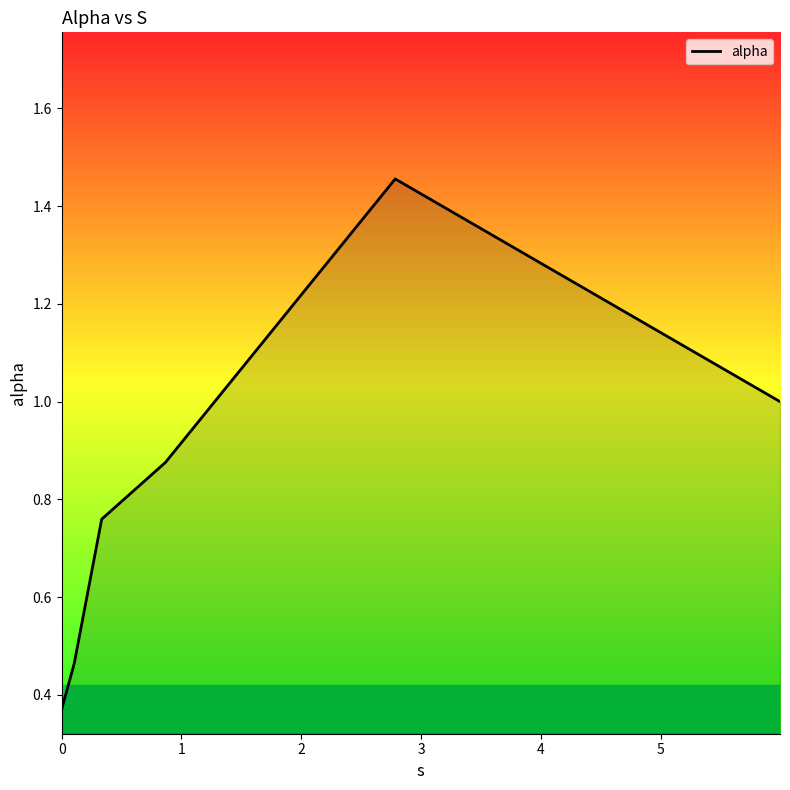

Count the number of data series in this chart.

1